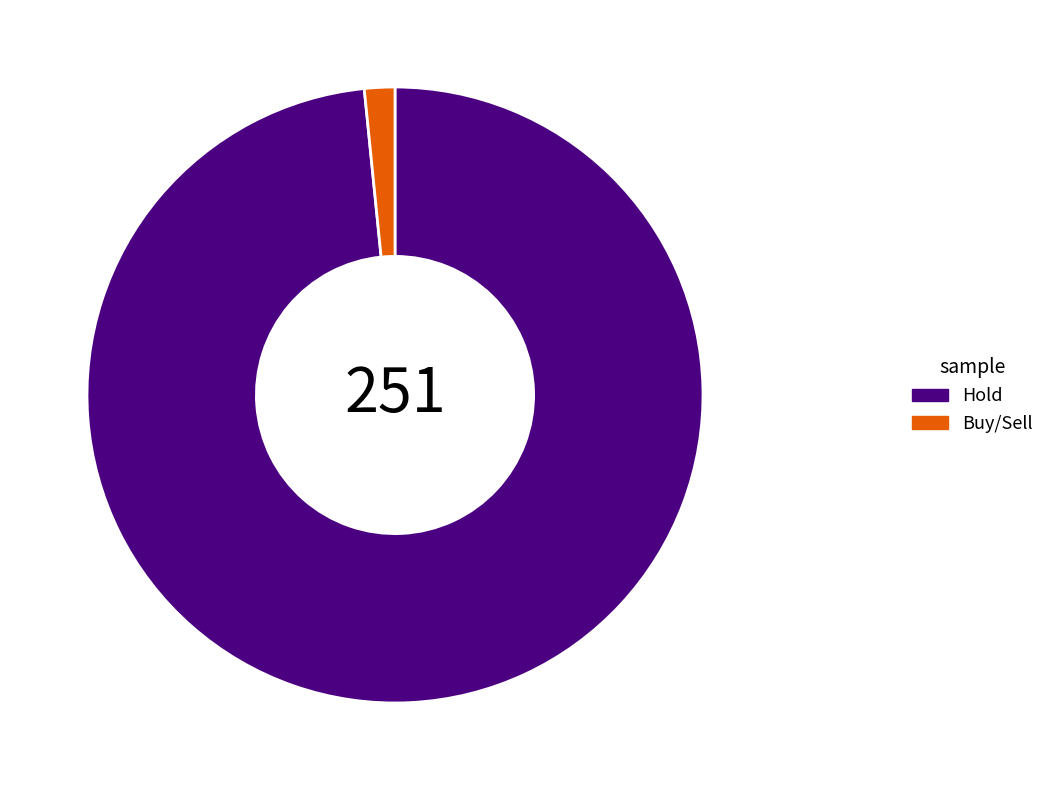

Which slice is the smallest?

Buy/Sell